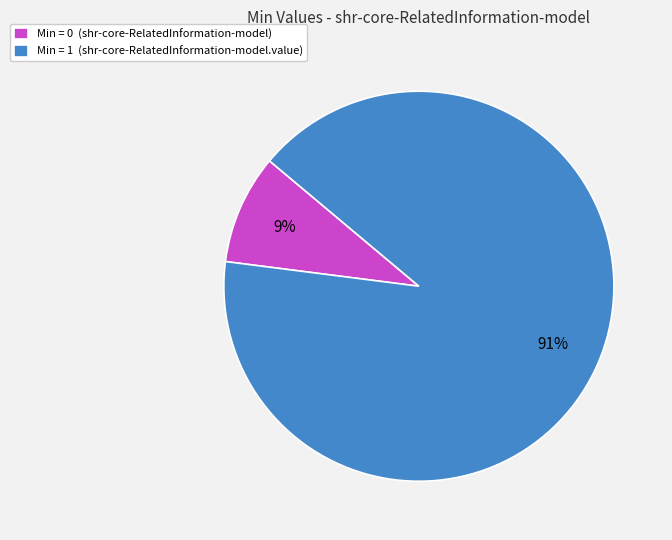

Combined, do Min = 0 (shr-core-RelatedInformation-model) and Min = 1 (shr-core-RelatedInformation-model.value) account for over 50%?

Yes